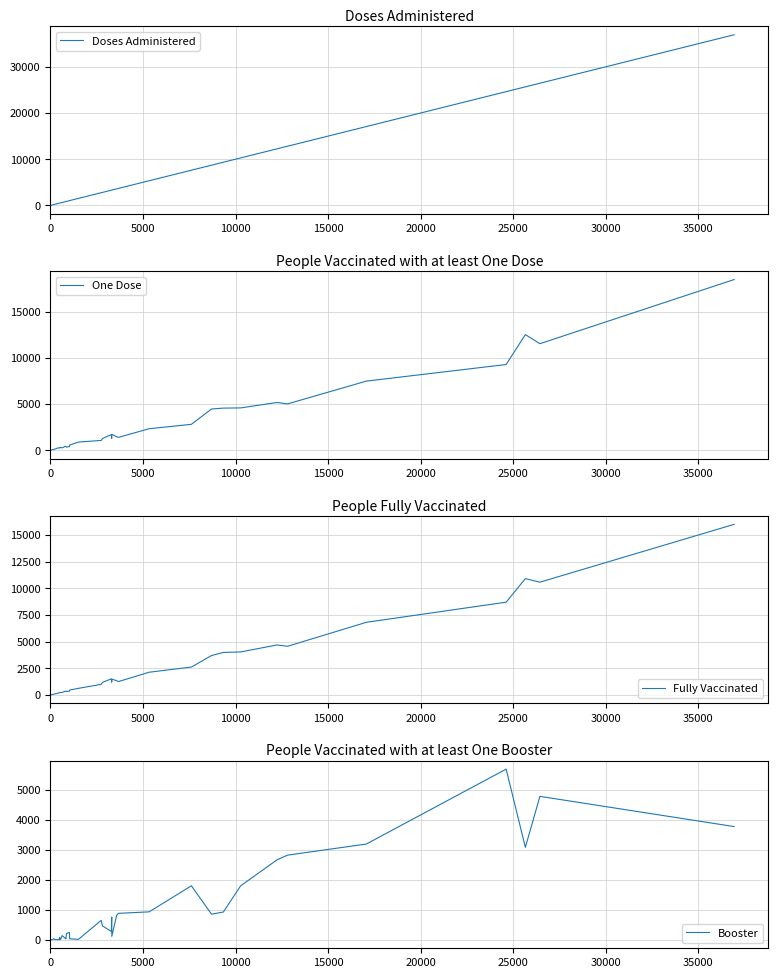

What is the average value of the Doses Administered series?

5736